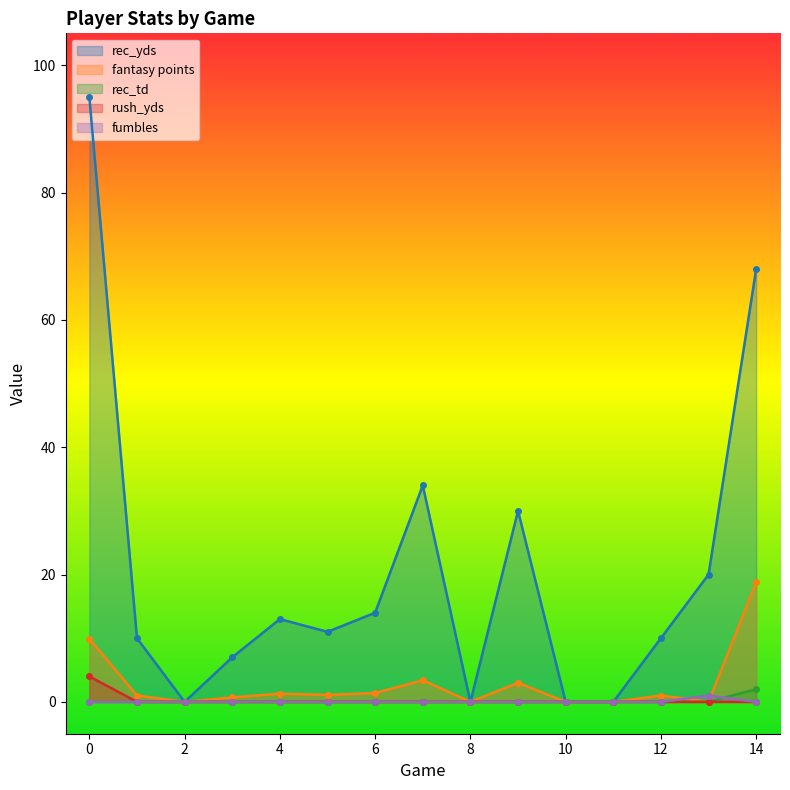

What are all the series names shown in the legend?

rec_yds, fantasy points, rec_td, rush_yds, fumbles